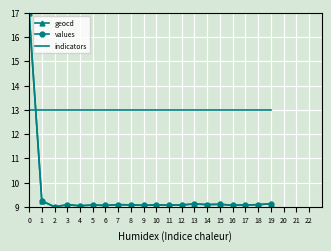

At which category does geocd reach its first local valley?

2